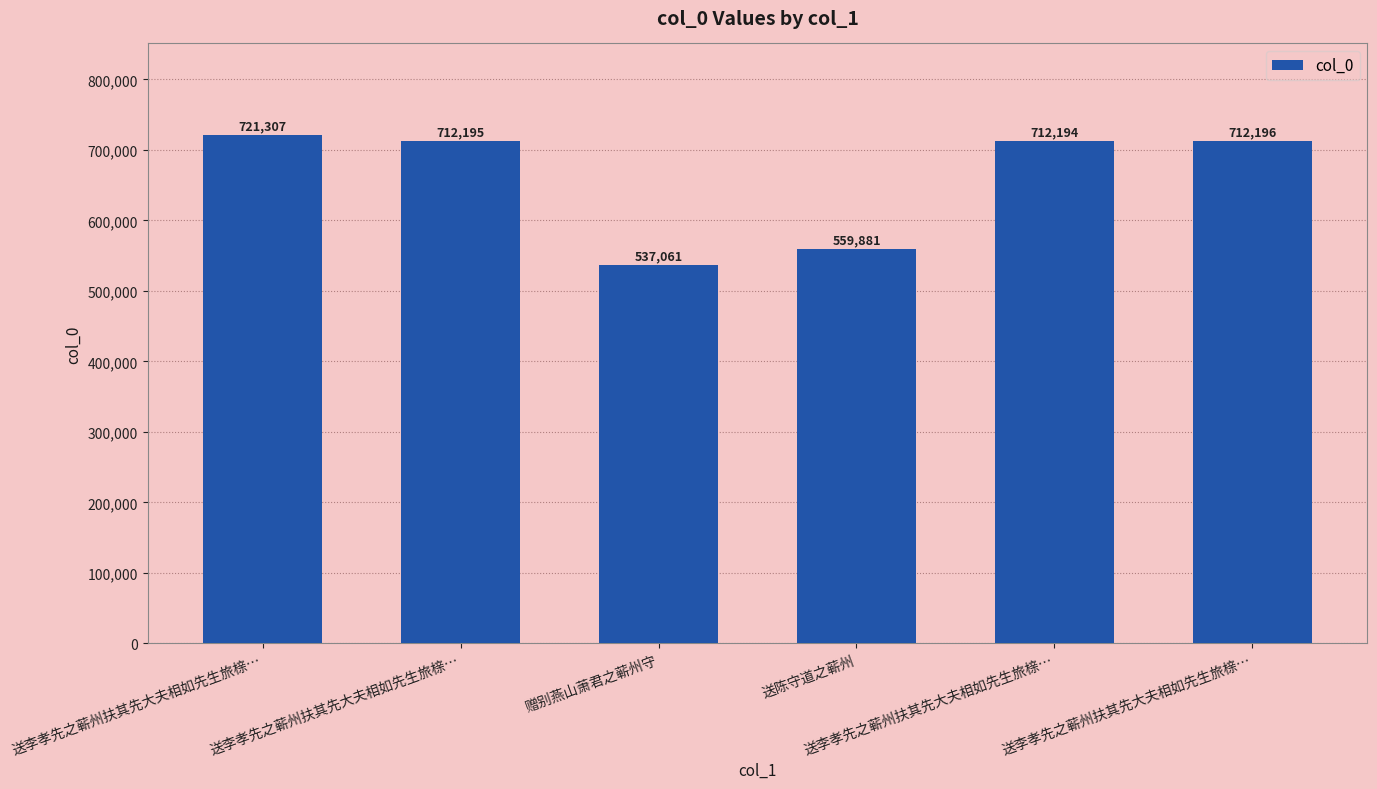

Rank the categories by value from highest to lowest.

送李孝先之蕲州扶其先大夫相如先生旅榇…, 送李孝先之蕲州扶其先大夫相如先生旅榇…, 送李孝先之蕲州扶其先大夫相如先生旅榇…, 送李孝先之蕲州扶其先大夫相如先生旅榇…, 送陈守道之蕲州, 赠别燕山萧君之蕲州守